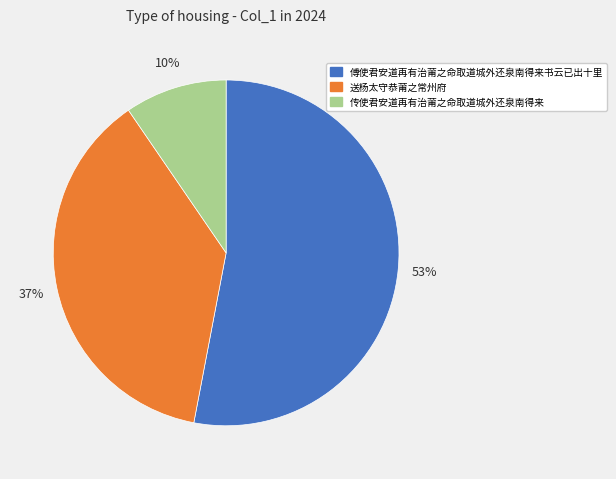

Between 傅使君安道再有治莆之命取道城外还泉南得来书云已出十里 and 送杨太守恭莆之常州府, which is larger?

傅使君安道再有治莆之命取道城外还泉南得来书云已出十里